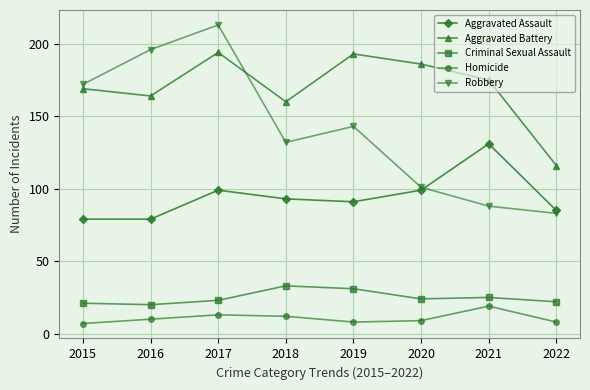

What is the difference between the second highest and minimum values in the Homicide series?

6